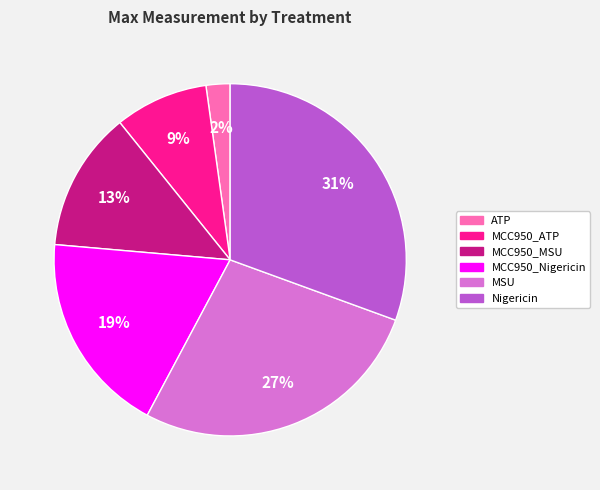

Which has a higher value, MCC950_ATP or Nigericin?

Nigericin